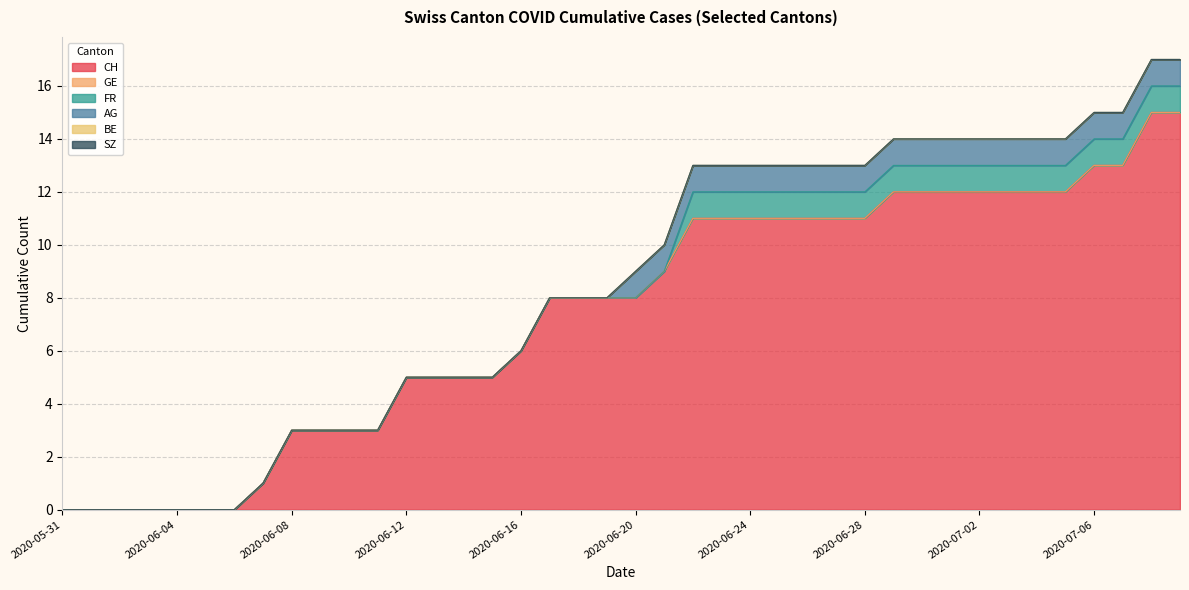

True or false: SZ and BE intersect in this chart.

False